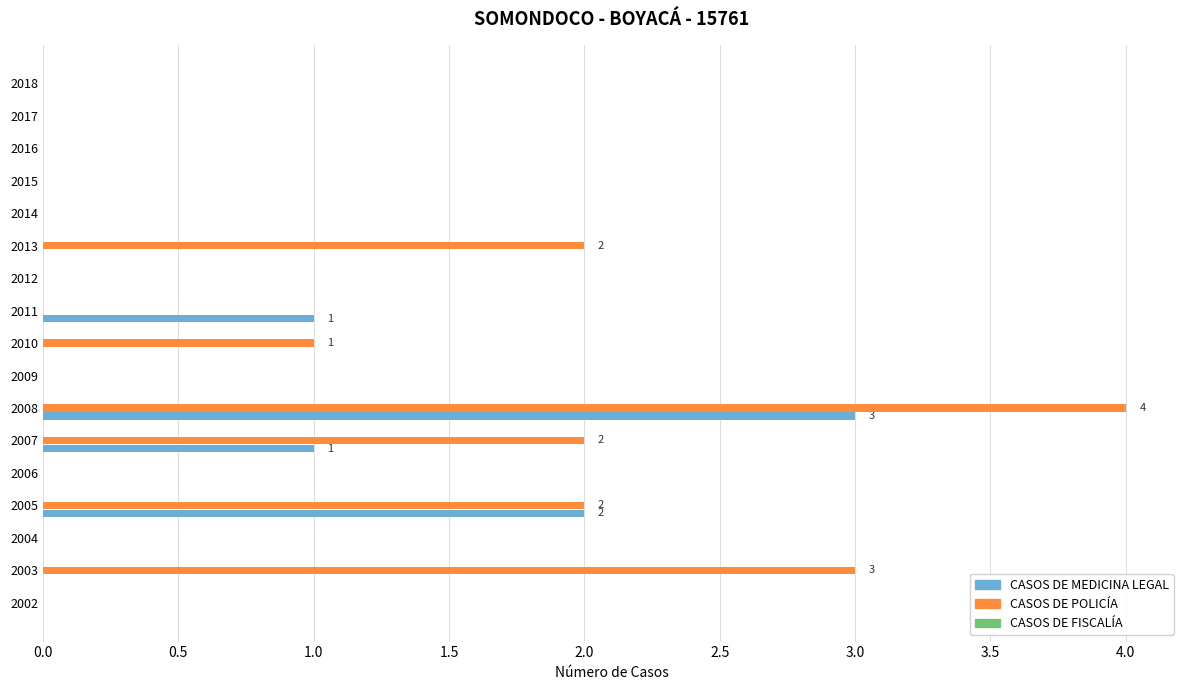

The value of CASOS DE POLICÍA at 2008 is 4. True or false?

True